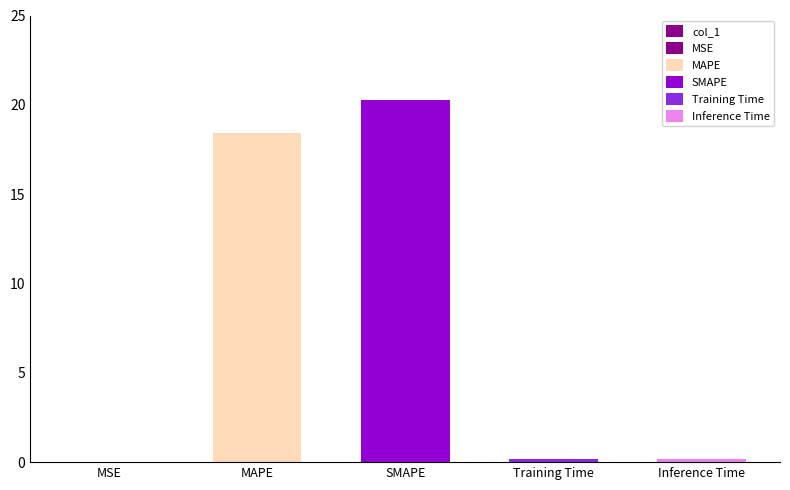

What is the maximum value shown in the chart?

20.3